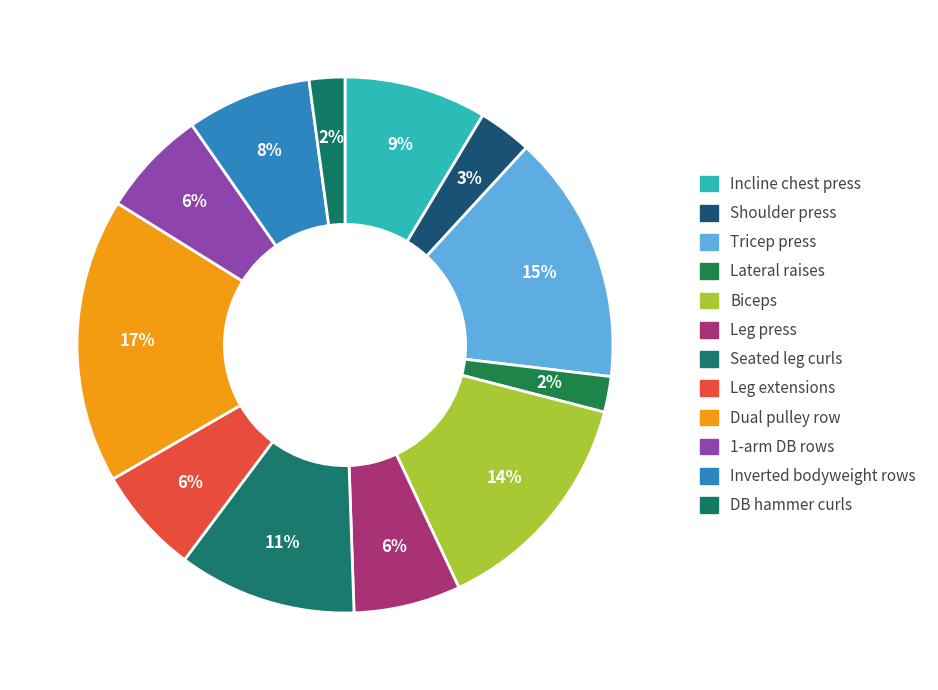

How much of the chart is everything except Dual pulley row?

82.8%